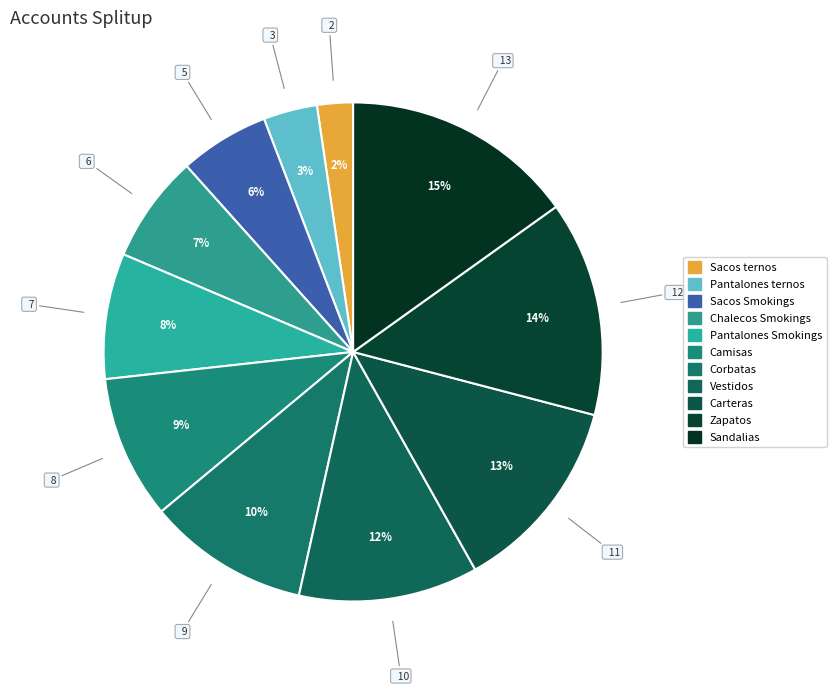

How many slices are in this pie chart?

11